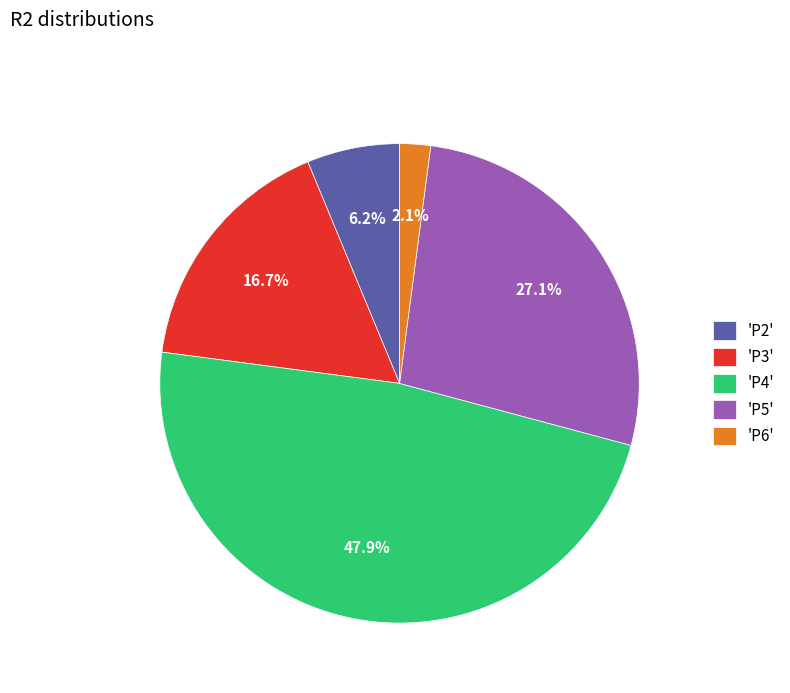

How many slices are in this pie chart?

5